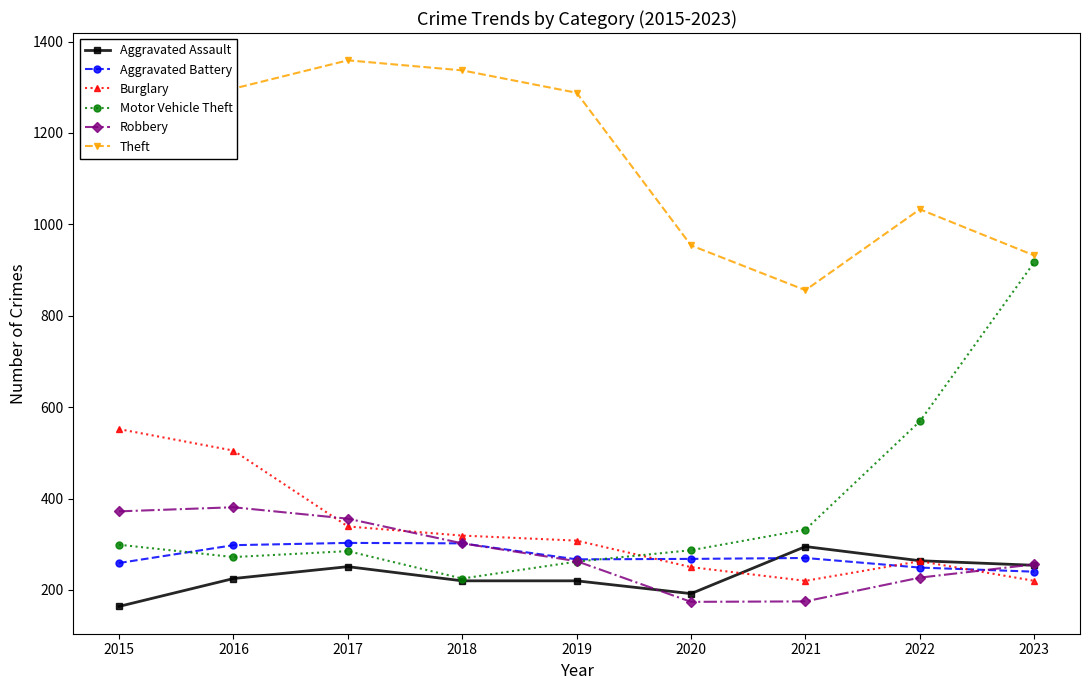

The value of Aggravated Assault at 2020 is 311. True or false?

False